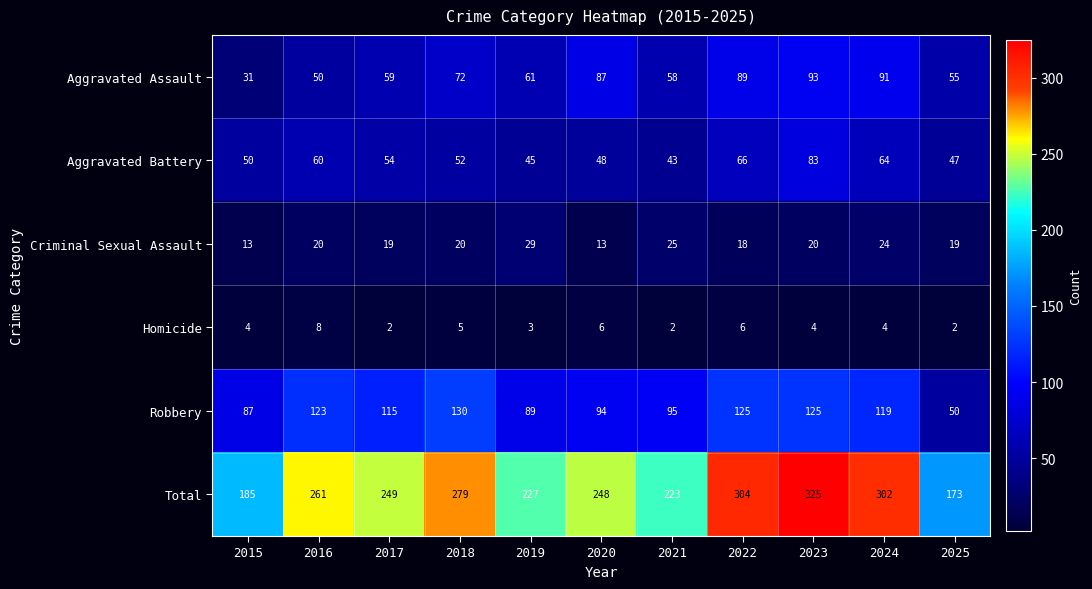

At which label does Aggravated Assault reach its peak?

2023